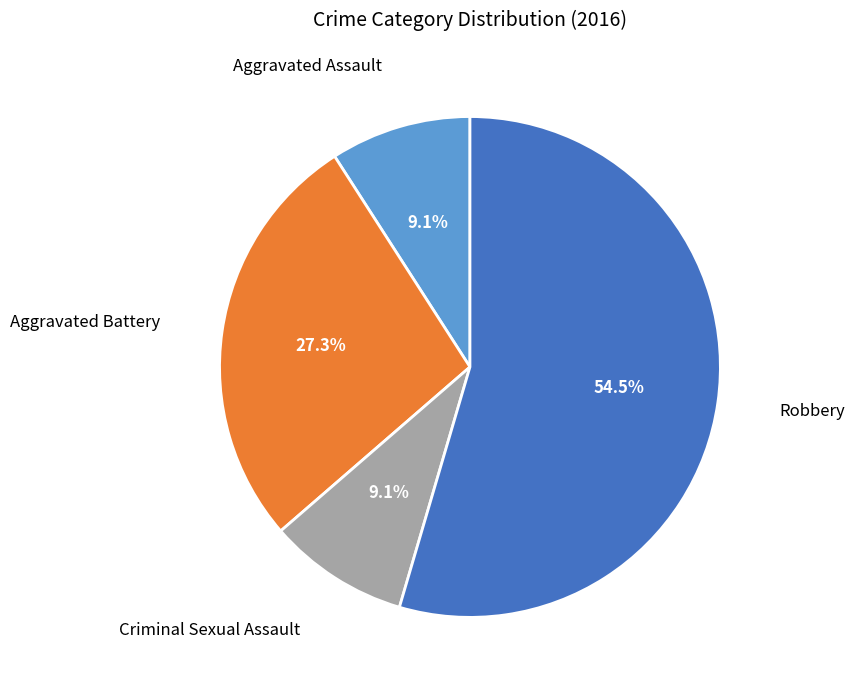

Which slice is the largest?

Robbery